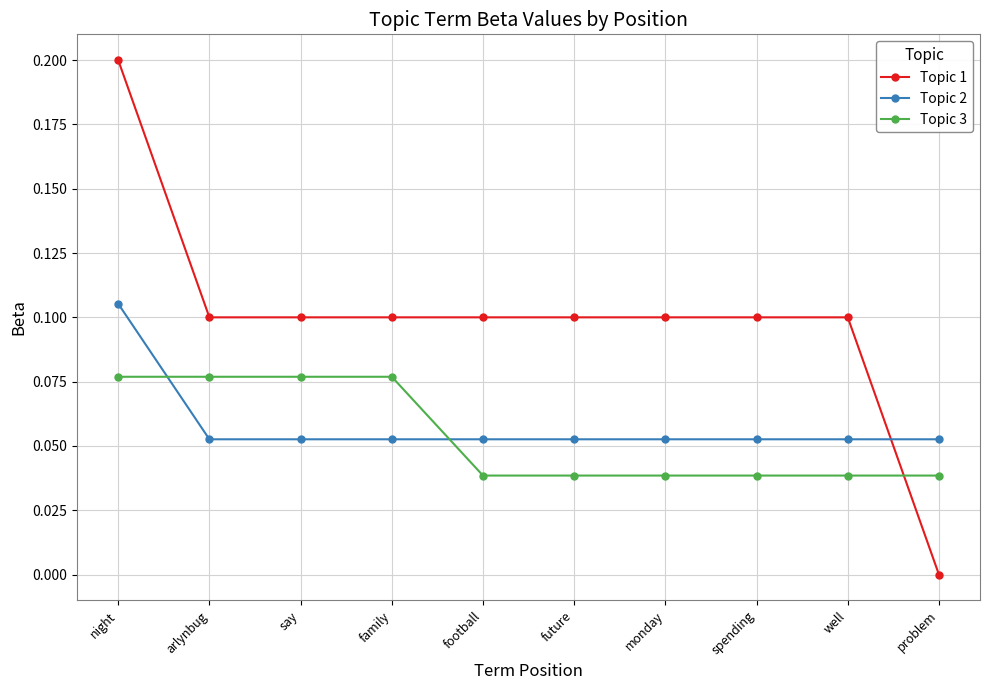

True or false: Topic 1 and Topic 2 cross at least once.

True